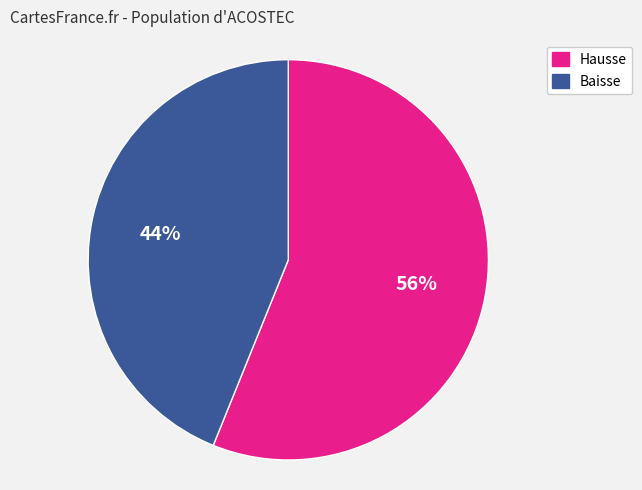

To the nearest percent, what is the difference between the largest and smallest slice percentages?

12%